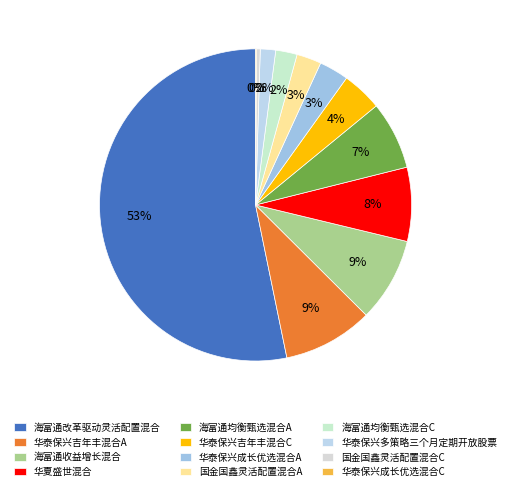

How many segments does this pie chart have?

12